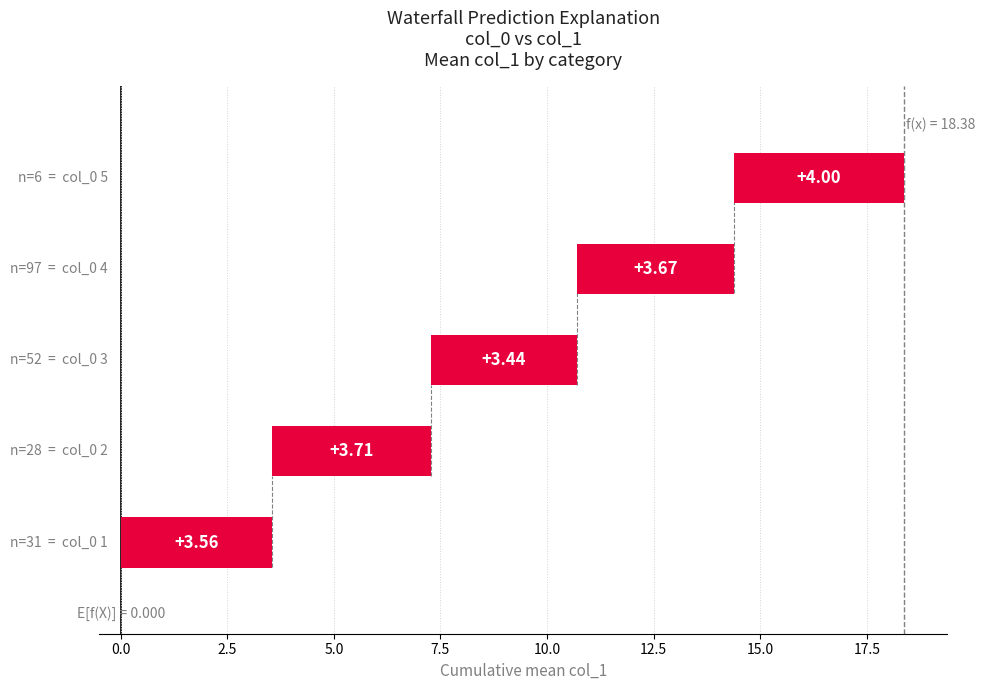

True or false: the data shows 6.3 at 7.5.

False